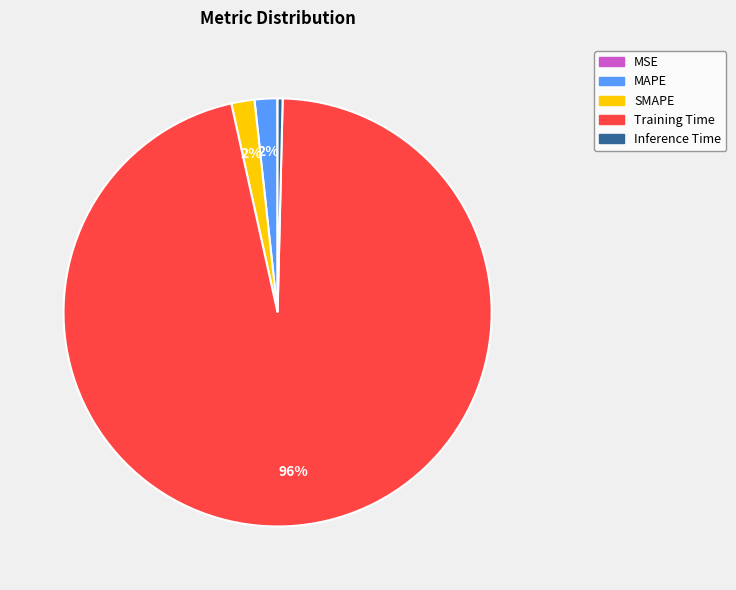

Which category has the biggest portion of the pie?

Training Time